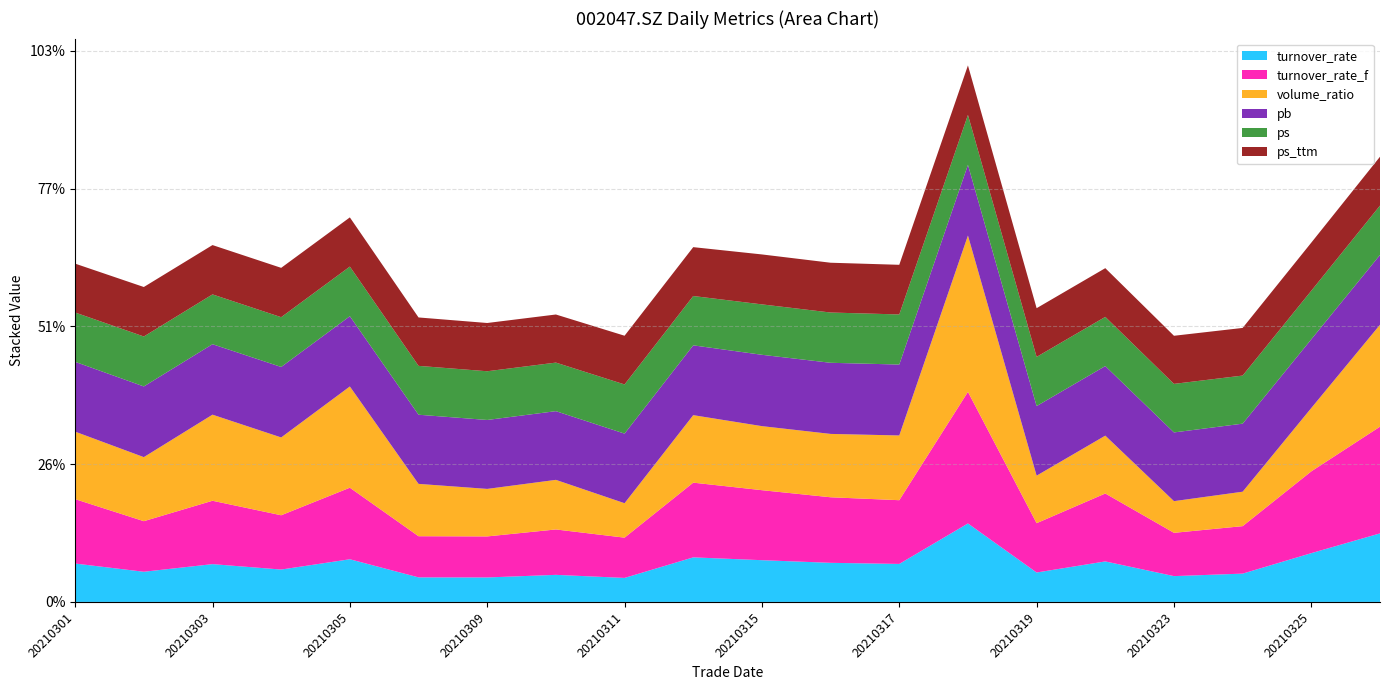

Reading left to right, what are all the values shown in this chart?

turnover_rate: 0.6	0.4	0.5	0.5	0.6	0.4	0.4	0.4	0.3	0.6	0.6	0.6	0.6	1.1	0.4	0.6	0.4	0.4	0.7	1.0
turnover_rate_f: 0.9	0.7	0.9	0.8	1.0	0.6	0.6	0.7	0.6	1.1	1.0	1.0	0.9	1.9	0.7	1.0	0.6	0.7	1.2	1.5
volume_ratio: 1.0	0.9	1.2	1.1	1.5	0.8	0.7	0.7	0.5	1.0	0.9	0.9	0.9	2.3	0.7	0.8	0.5	0.5	0.9	1.5
pb: 1.0	1.0	1.0	1.0	1.0	1.0	1.0	1.0	1.0	1.0	1.0	1.0	1.0	1.0	1.0	1.0	1.0	1.0	1.0	1.0
ps: 0.7	0.7	0.7	0.7	0.7	0.7	0.7	0.7	0.7	0.7	0.7	0.7	0.7	0.7	0.7	0.7	0.7	0.7	0.7	0.7
ps_ttm: 0.7	0.7	0.7	0.7	0.7	0.7	0.7	0.7	0.7	0.7	0.7	0.7	0.7	0.7	0.7	0.7	0.7	0.7	0.7	0.7